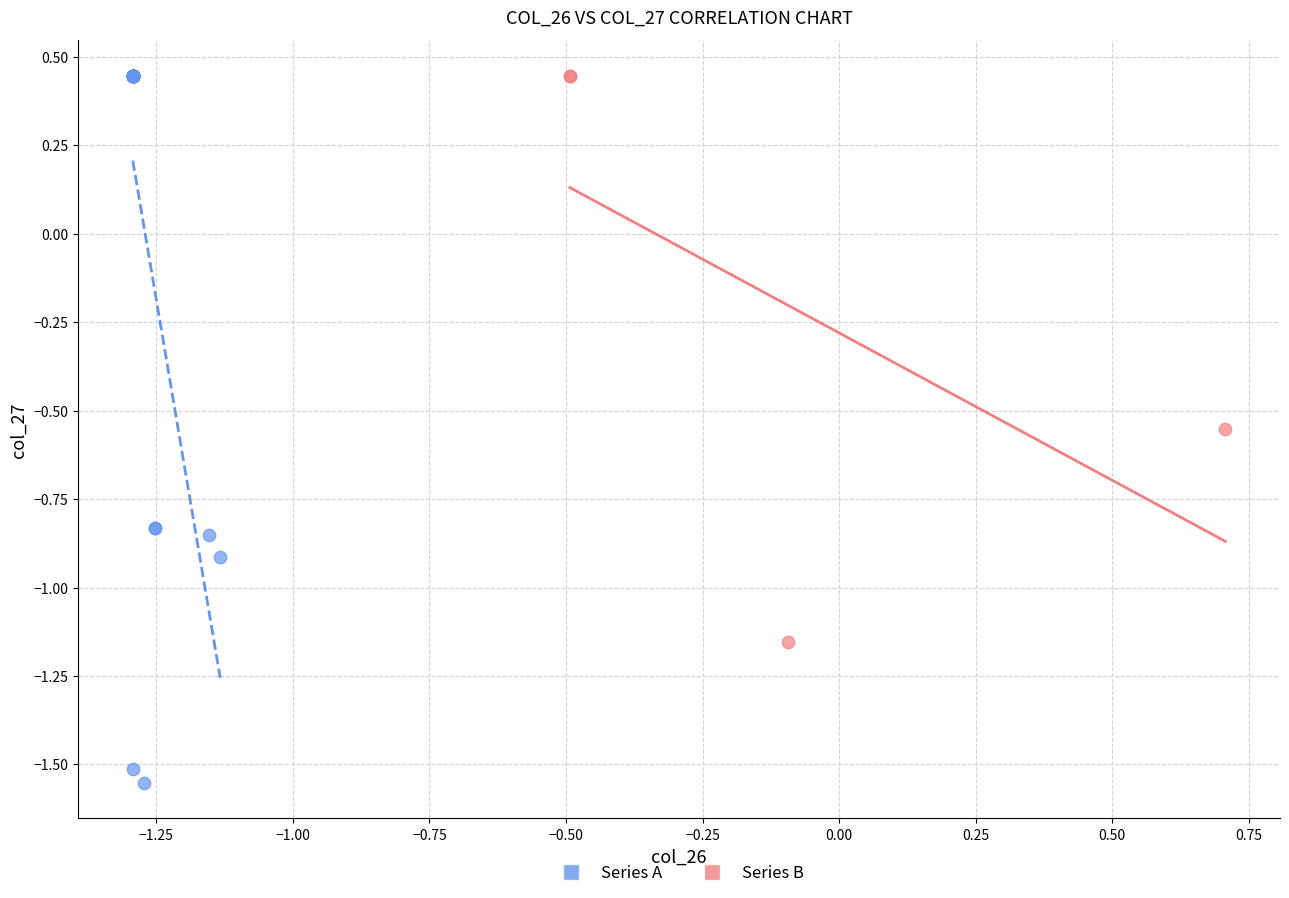

Which series has the widest spread of Y values?

Series A